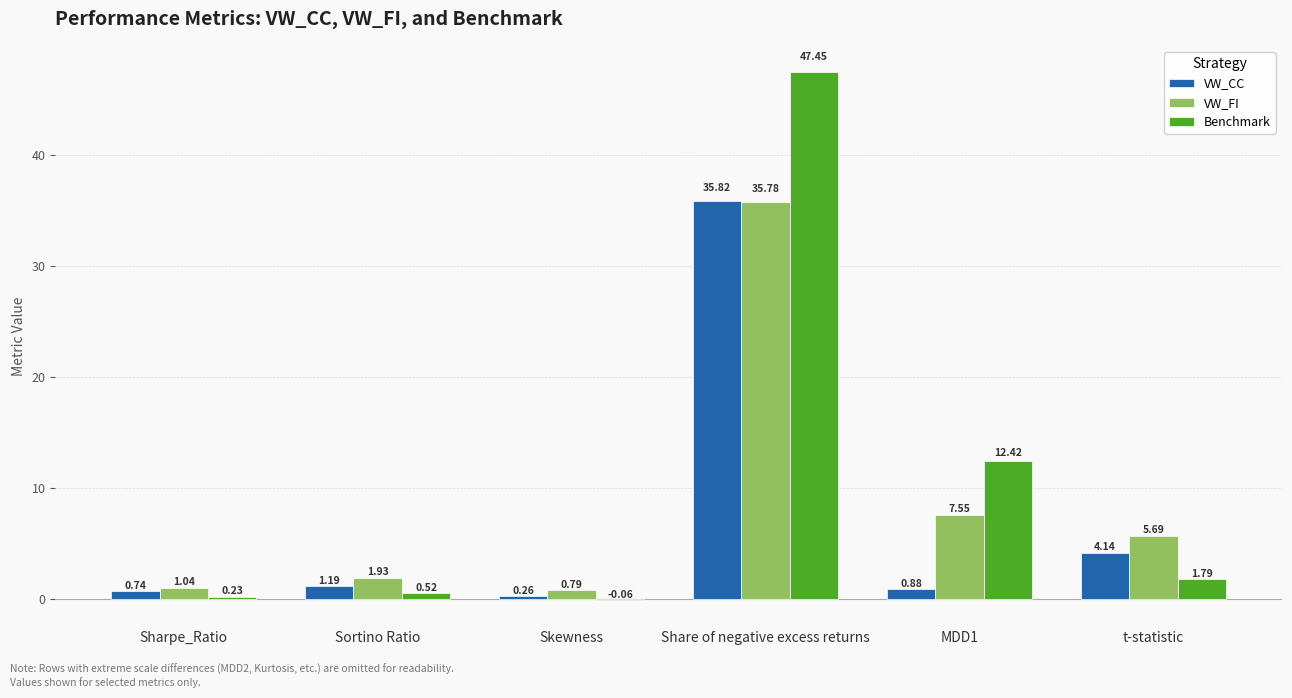

Which series has the largest total across all categories?

Benchmark